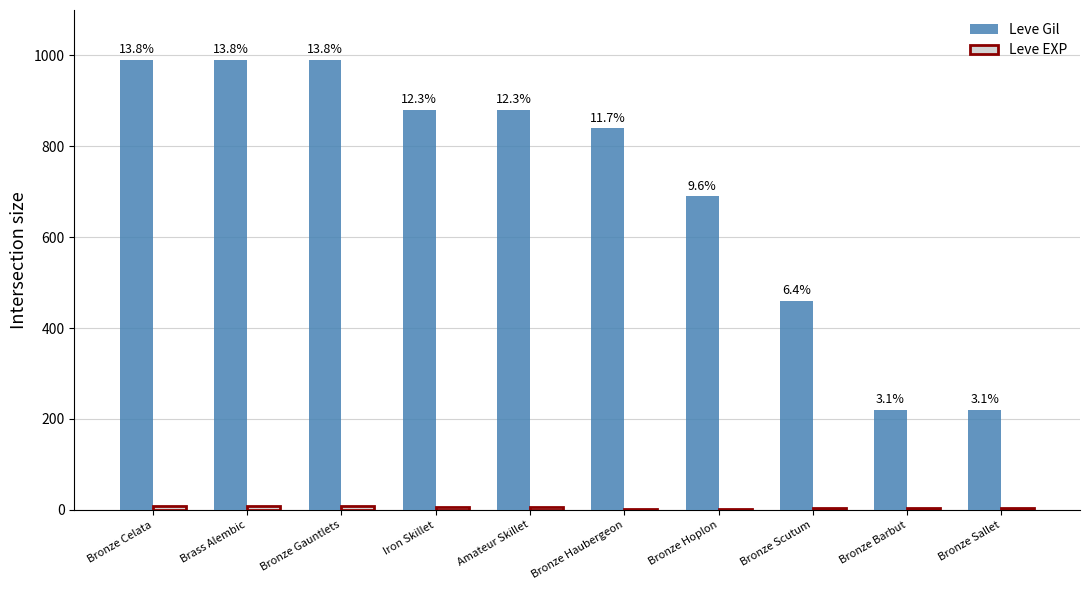

List the series in order of their overall mean, highest first.

Leve Gil, Leve EXP